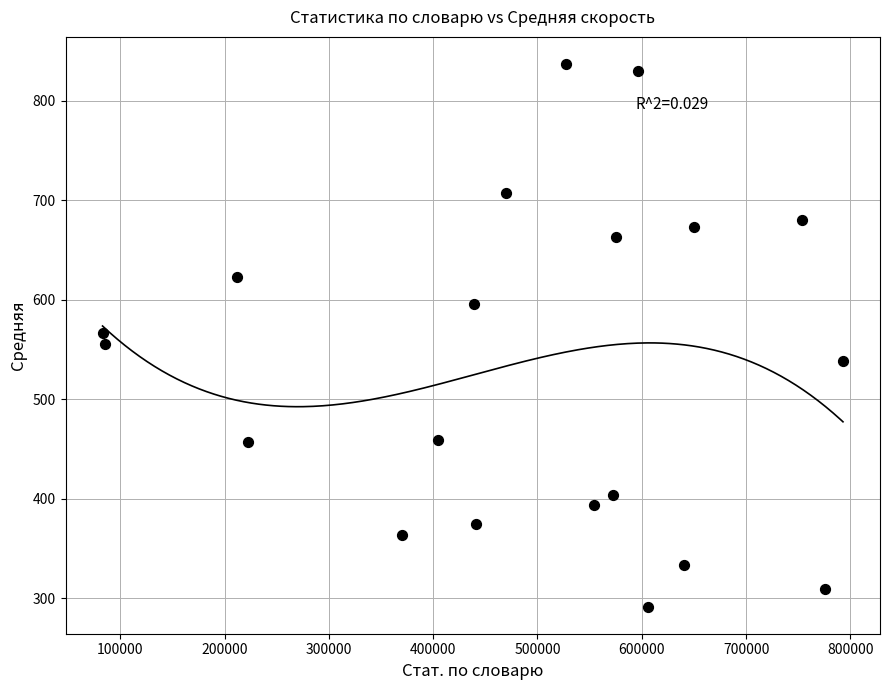

What is the range of X values (max minus min)?

709694.0